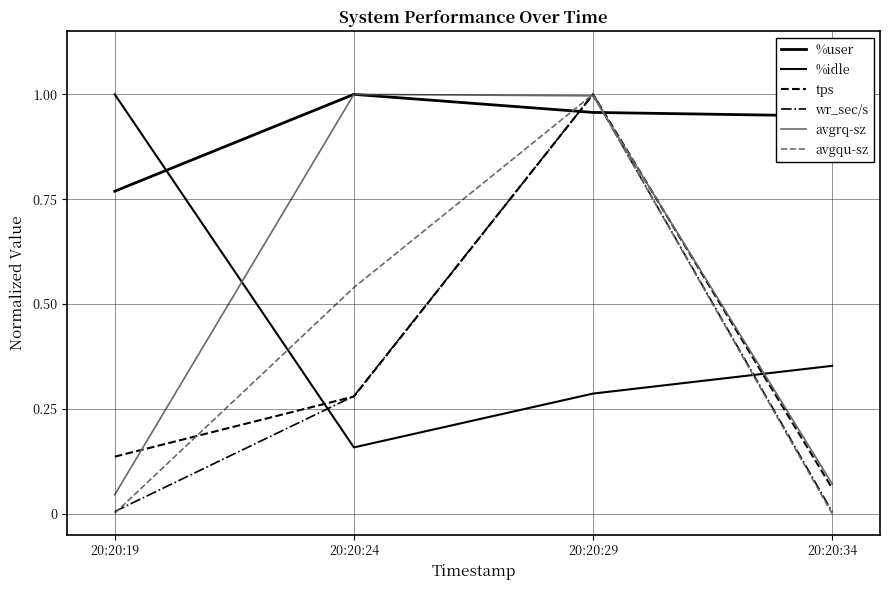

Which category has the lowest value in the avgqu-sz series?

20:20:34